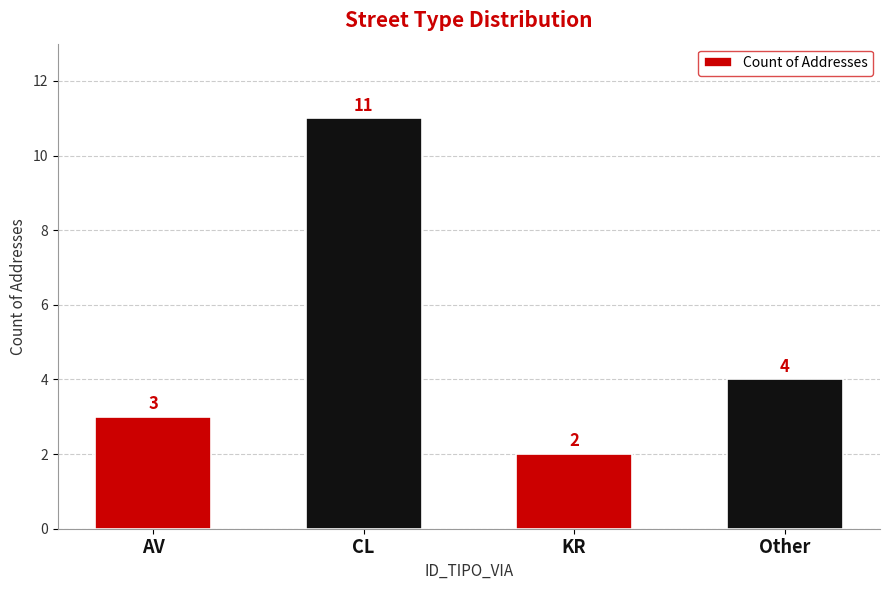

Reading left to right, transcribe all the data shown in this chart.

3	11	2	4